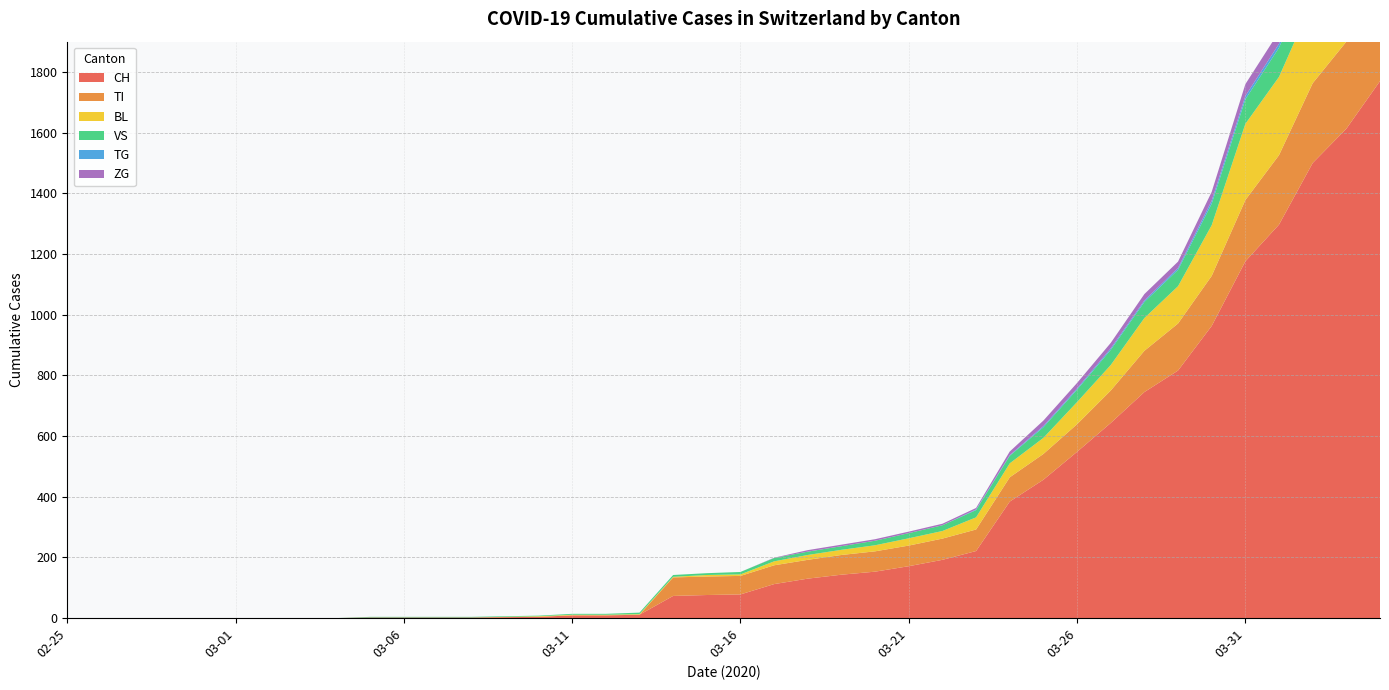

Reading left to right, what are all the values shown in this chart?

CH: 2020-02-25=0	2020-02-26=0	2020-02-27=0	2020-02-28=0	2020-02-29=0	2020-03-01=0	2020-03-02=0	2020-03-03=0	2020-03-04=0	2020-03-05=2	2020-03-06=2	2020-03-07=2	2020-03-08=2	2020-03-09=3	2020-03-10=4	2020-03-11=9	2020-03-12=9	2020-03-13=11	2020-03-14=73	2020-03-15=76	2020-03-16=78	2020-03-17=112	2020-03-18=130	2020-03-19=143	2020-03-20=153	2020-03-21=171	2020-03-22=192	2020-03-23=221	2020-03-24=384	2020-03-25=456	2020-03-26=548	2020-03-27=643	2020-03-28=745	2020-03-29=816	2020-03-30=963	2020-03-31=1176	2020-04-01=1297	2020-04-02=1500	2020-04-03=1613	2020-04-04=1770
TI: 2020-02-25=0	2020-02-26=0	2020-02-27=0	2020-02-28=0	2020-02-29=0	2020-03-01=0	2020-03-02=0	2020-03-03=0	2020-03-04=0	2020-03-05=0	2020-03-06=0	2020-03-07=0	2020-03-08=0	2020-03-09=0	2020-03-10=0	2020-03-11=0	2020-03-12=0	2020-03-13=0	2020-03-14=61	2020-03-15=61	2020-03-16=61	2020-03-17=62	2020-03-18=62	2020-03-19=65	2020-03-20=67	2020-03-21=68	2020-03-22=70	2020-03-23=71	2020-03-24=80	2020-03-25=85	2020-03-26=91	2020-03-27=107	2020-03-28=136	2020-03-29=155	2020-03-30=165	2020-03-31=202	2020-04-01=229	2020-04-02=263	2020-04-03=287	2020-04-04=314
BL: 2020-02-25=0	2020-02-26=0	2020-02-27=0	2020-02-28=0	2020-02-29=0	2020-03-01=0	2020-03-02=0	2020-03-03=0	2020-03-04=0	2020-03-05=0	2020-03-06=0	2020-03-07=0	2020-03-08=0	2020-03-09=1	2020-03-10=2	2020-03-11=2	2020-03-12=2	2020-03-13=2	2020-03-14=2	2020-03-15=5	2020-03-16=5	2020-03-17=13	2020-03-18=16	2020-03-19=17	2020-03-20=20	2020-03-21=24	2020-03-22=25	2020-03-23=40	2020-03-24=46	2020-03-25=53	2020-03-26=73	2020-03-27=84	2020-03-28=108	2020-03-29=123	2020-03-30=167	2020-03-31=251	2020-04-01=258	2020-04-02=272	2020-04-03=277	2020-04-04=309
VS: 2020-02-25=0	2020-02-26=0	2020-02-27=0	2020-02-28=0	2020-02-29=0	2020-03-01=0	2020-03-02=0	2020-03-03=0	2020-03-04=0	2020-03-05=2	2020-03-06=2	2020-03-07=2	2020-03-08=2	2020-03-09=2	2020-03-10=2	2020-03-11=3	2020-03-12=3	2020-03-13=5	2020-03-14=6	2020-03-15=6	2020-03-16=8	2020-03-17=11	2020-03-18=11	2020-03-19=12	2020-03-20=15	2020-03-21=17	2020-03-22=19	2020-03-23=24	2020-03-24=25	2020-03-25=35	2020-03-26=41	2020-03-27=50	2020-03-28=53	2020-03-29=54	2020-03-30=71	2020-03-31=81	2020-04-01=96	2020-04-02=104	2020-04-03=109	2020-04-04=112
TG: 2020-02-25=0	2020-02-26=0	2020-02-27=0	2020-02-28=0	2020-02-29=0	2020-03-01=0	2020-03-02=0	2020-03-03=0	2020-03-04=0	2020-03-05=0	2020-03-06=0	2020-03-07=0	2020-03-08=0	2020-03-09=0	2020-03-10=0	2020-03-11=0	2020-03-12=0	2020-03-13=0	2020-03-14=0	2020-03-15=0	2020-03-16=0	2020-03-17=0	2020-03-18=0	2020-03-19=0	2020-03-20=0	2020-03-21=0	2020-03-22=0	2020-03-23=2	2020-03-24=2	2020-03-25=4	2020-03-26=4	2020-03-27=5	2020-03-28=5	2020-03-29=6	2020-03-30=10	2020-03-31=11	2020-04-01=13	2020-04-02=14	2020-04-03=18	2020-04-04=21
ZG: 2020-02-25=0	2020-02-26=0	2020-02-27=0	2020-02-28=0	2020-02-29=0	2020-03-01=0	2020-03-02=0	2020-03-03=0	2020-03-04=0	2020-03-05=0	2020-03-06=0	2020-03-07=0	2020-03-08=0	2020-03-09=0	2020-03-10=0	2020-03-11=0	2020-03-12=0	2020-03-13=0	2020-03-14=0	2020-03-15=0	2020-03-16=0	2020-03-17=1	2020-03-18=5	2020-03-19=5	2020-03-20=5	2020-03-21=5	2020-03-22=5	2020-03-23=5	2020-03-24=12	2020-03-25=18	2020-03-26=18	2020-03-27=18	2020-03-28=21	2020-03-29=21	2020-03-30=29	2020-03-31=39	2020-04-01=40	2020-04-02=41	2020-04-03=44	2020-04-04=46